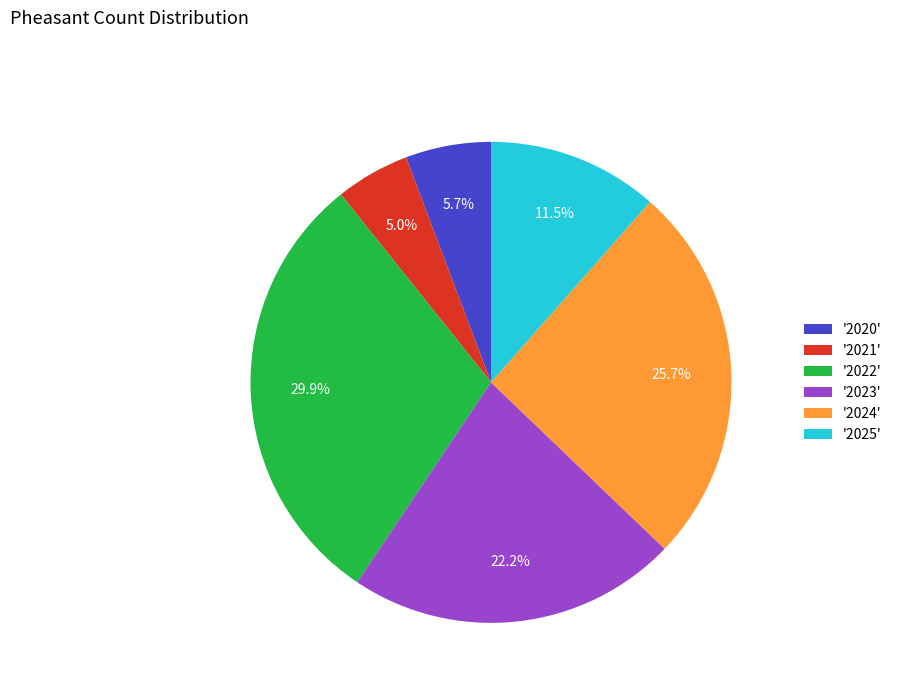

To the nearest percent, what is the average slice percentage?

17%